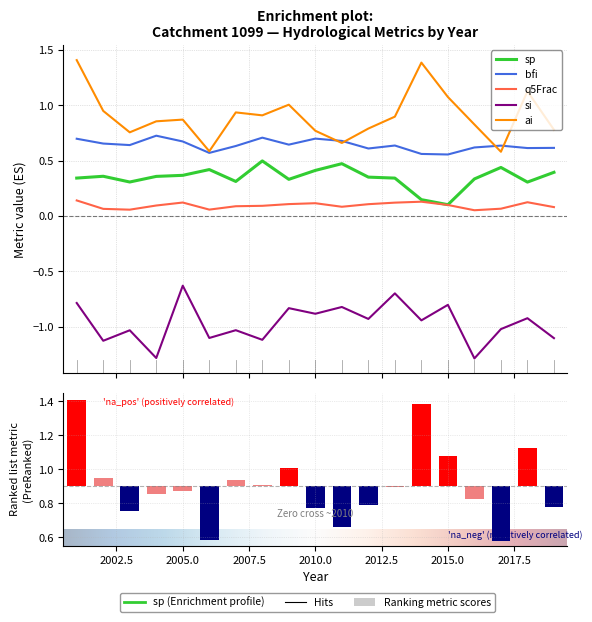

Is it true that sp equals 0.6 at 2017?

False